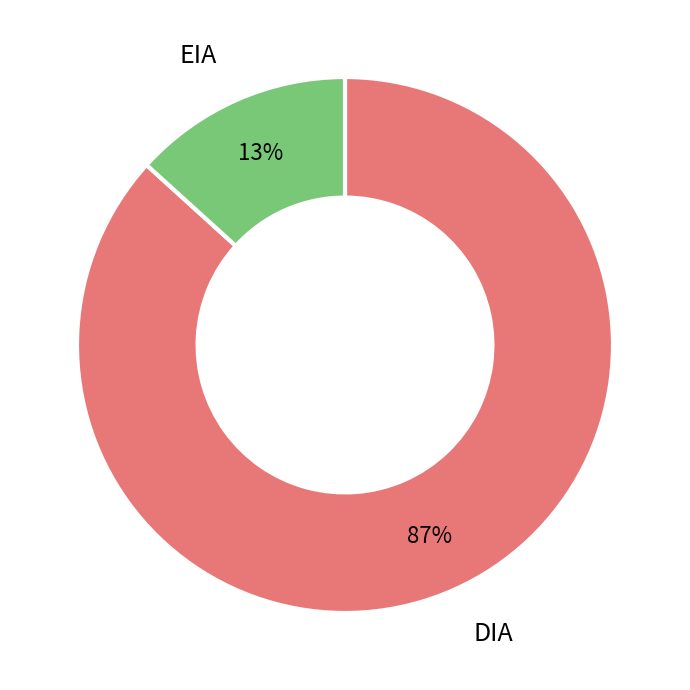

Is there a majority slice in this chart?

Yes